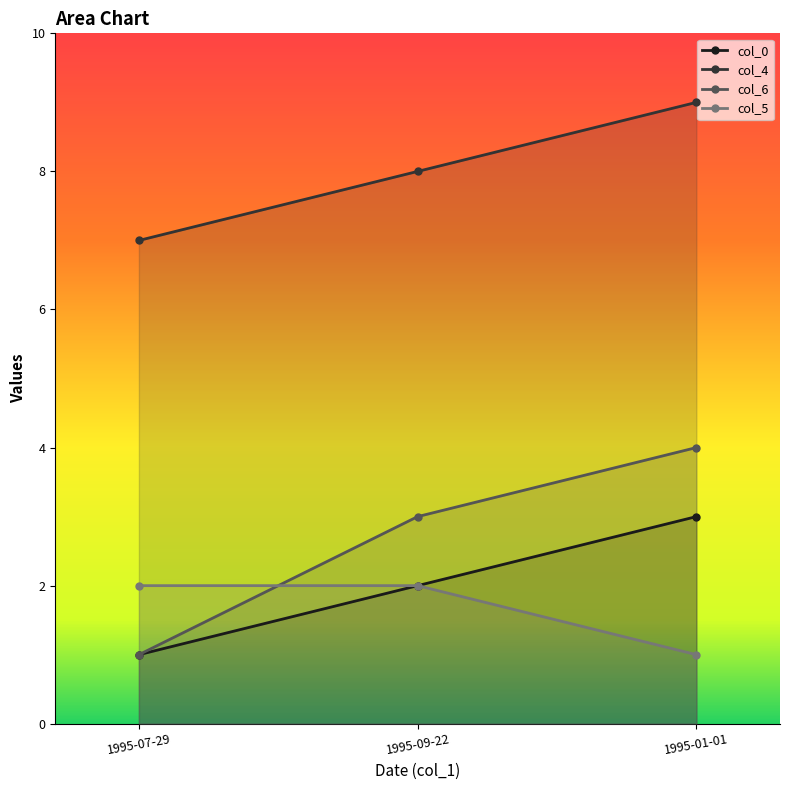

Count the number of data series in this chart.

4